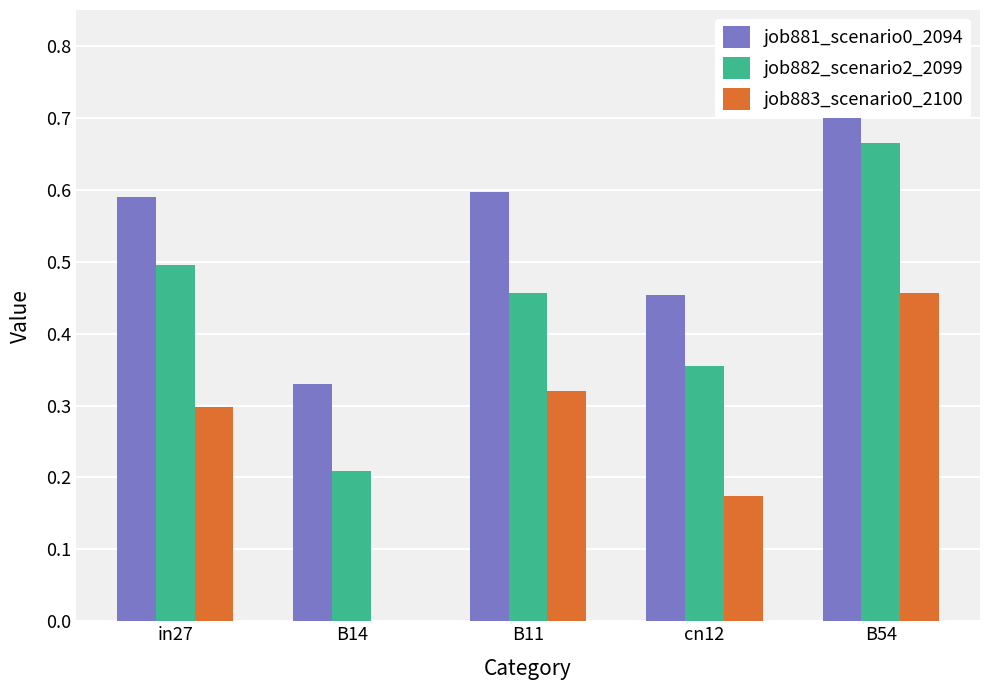

What is the difference between the maximum and second lowest values in the job883_scenario0_2100 series?

0.3